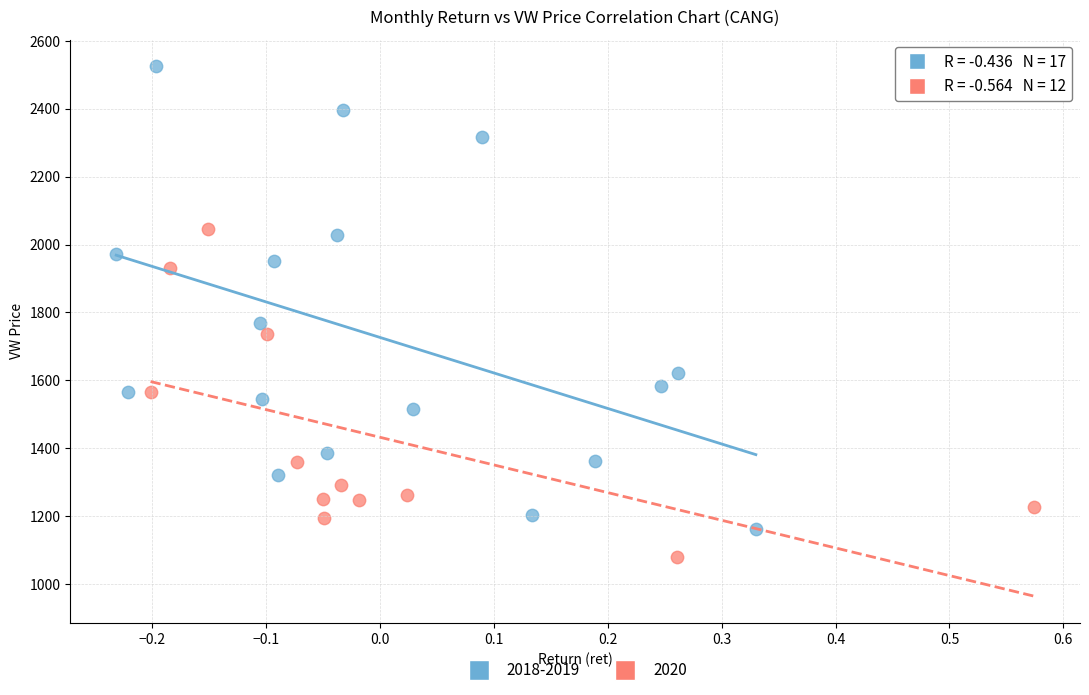

Which series contains the highest Y value?

2018-2019